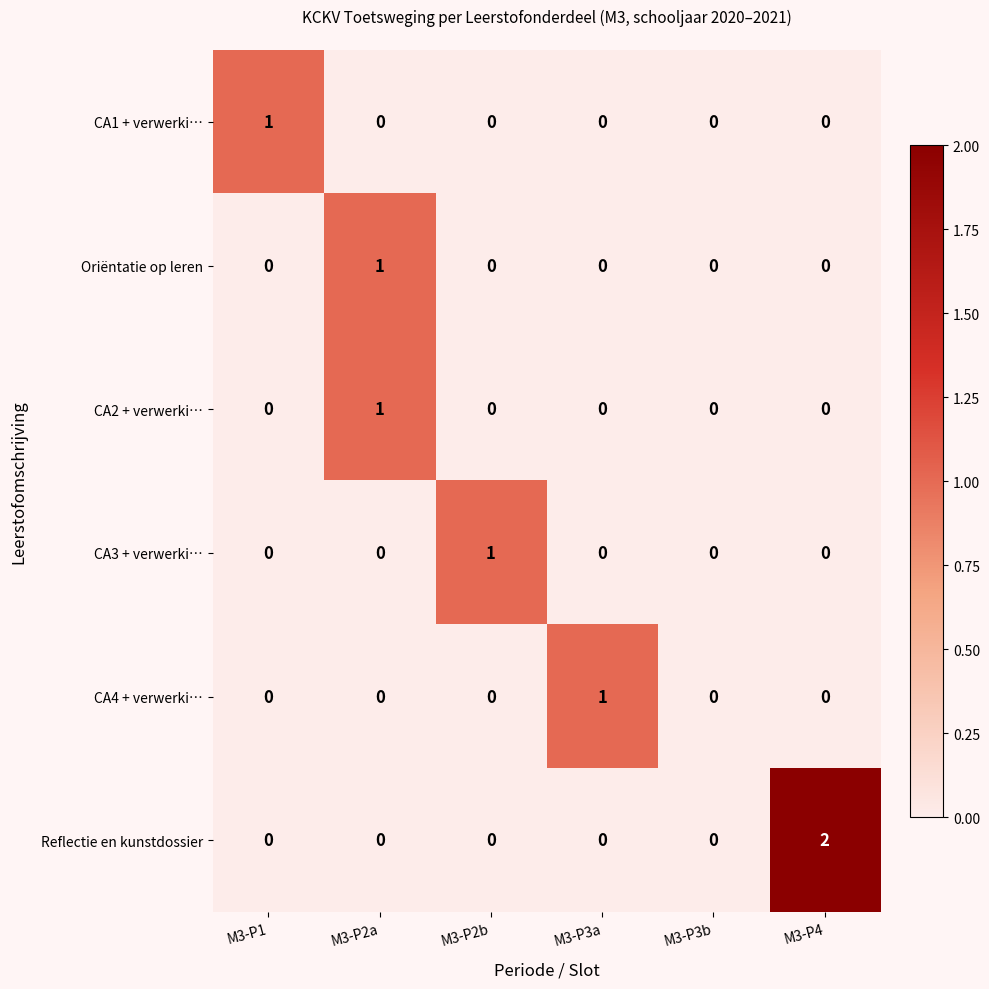

Count the CA2 + verwerki… values in the range 0 to 1.

6